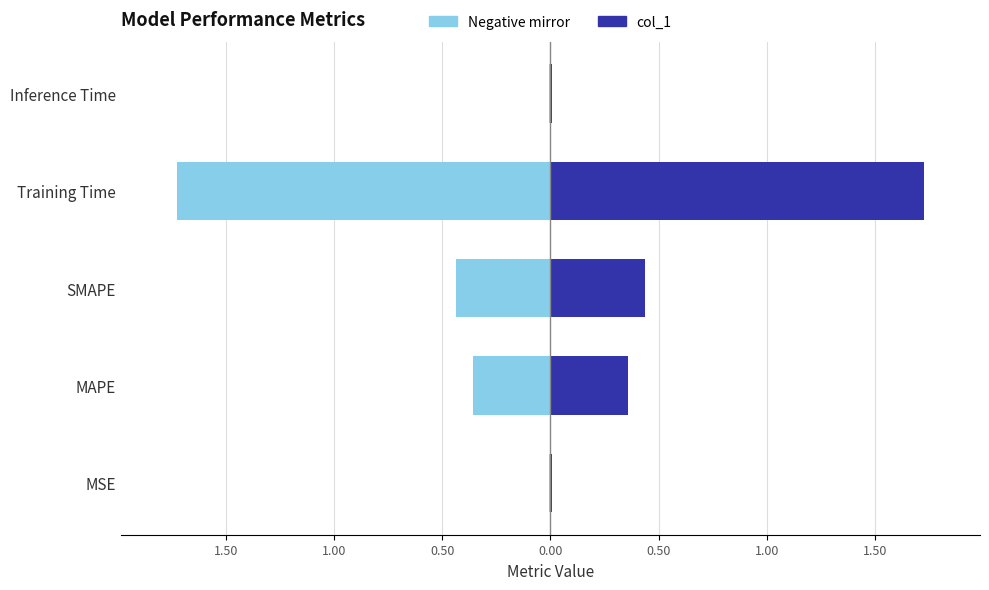

What is the minimum value for col_1 (left)?

-1.7